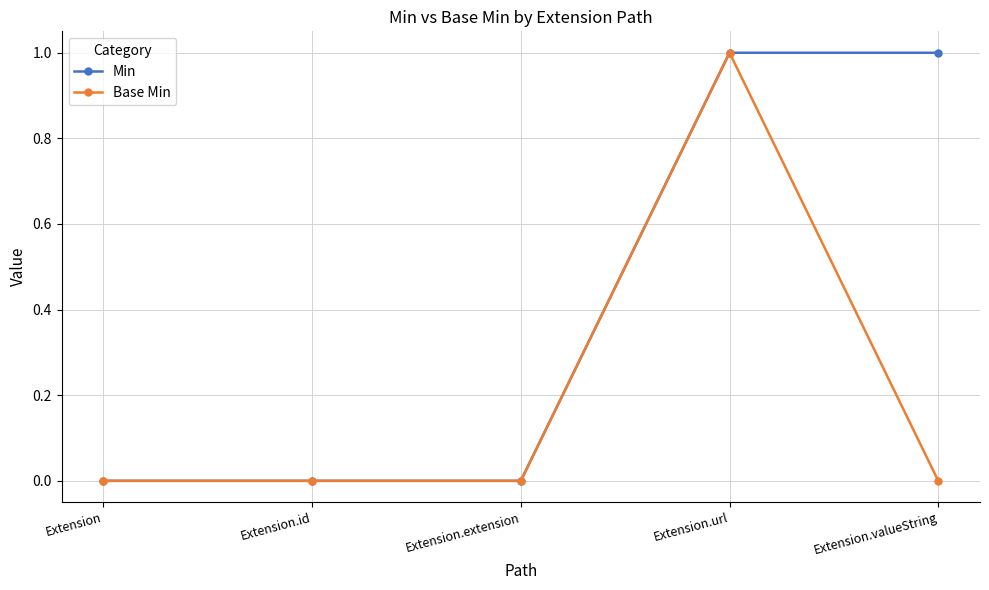

Which series has the largest total across all categories?

Min